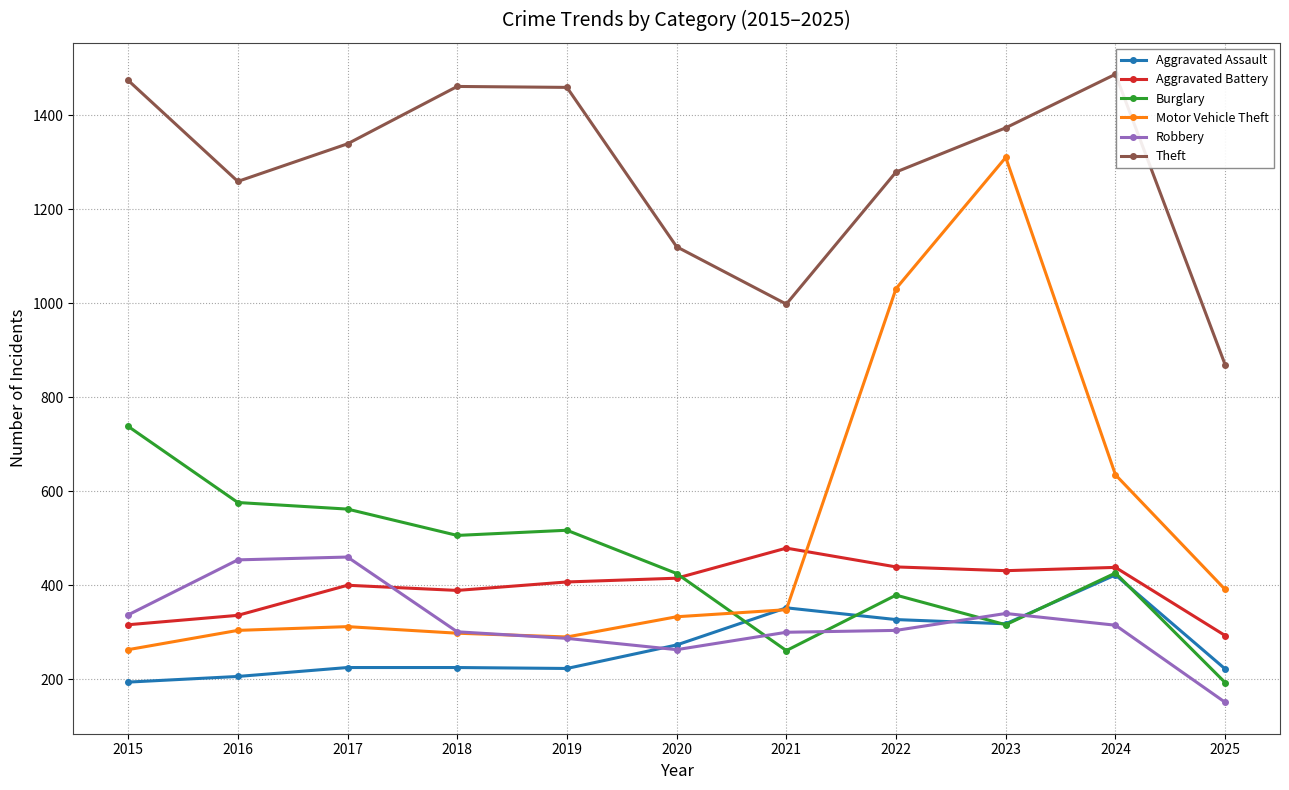

How many times do Motor Vehicle Theft and Robbery cross each other?

1